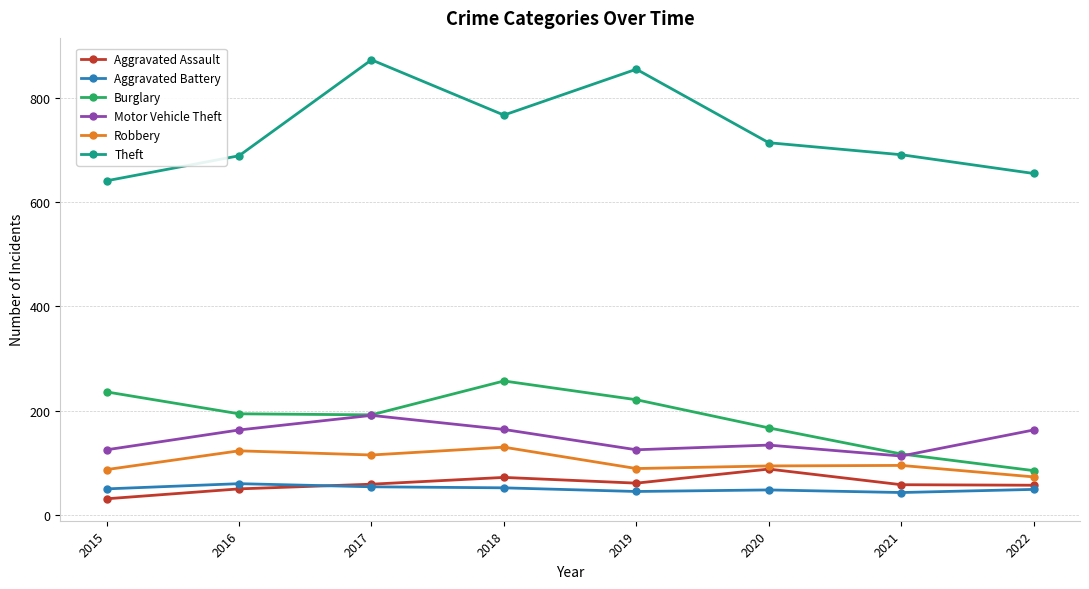

Read the Robbery value at 2020, to the nearest 10.

90